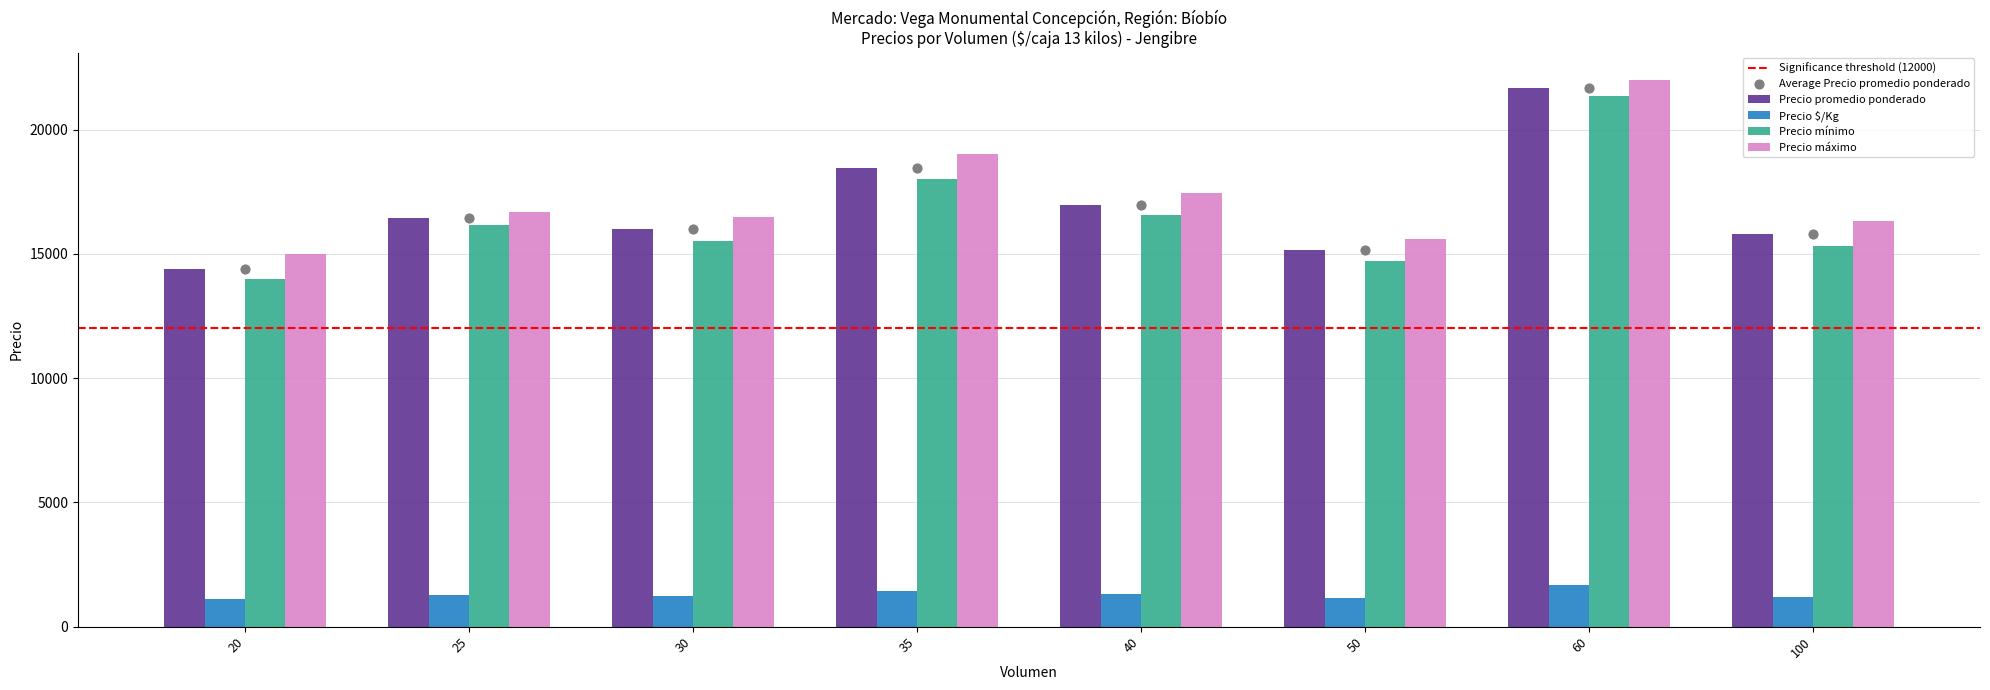

Which series reaches the maximum Y coordinate?

Precio máximo